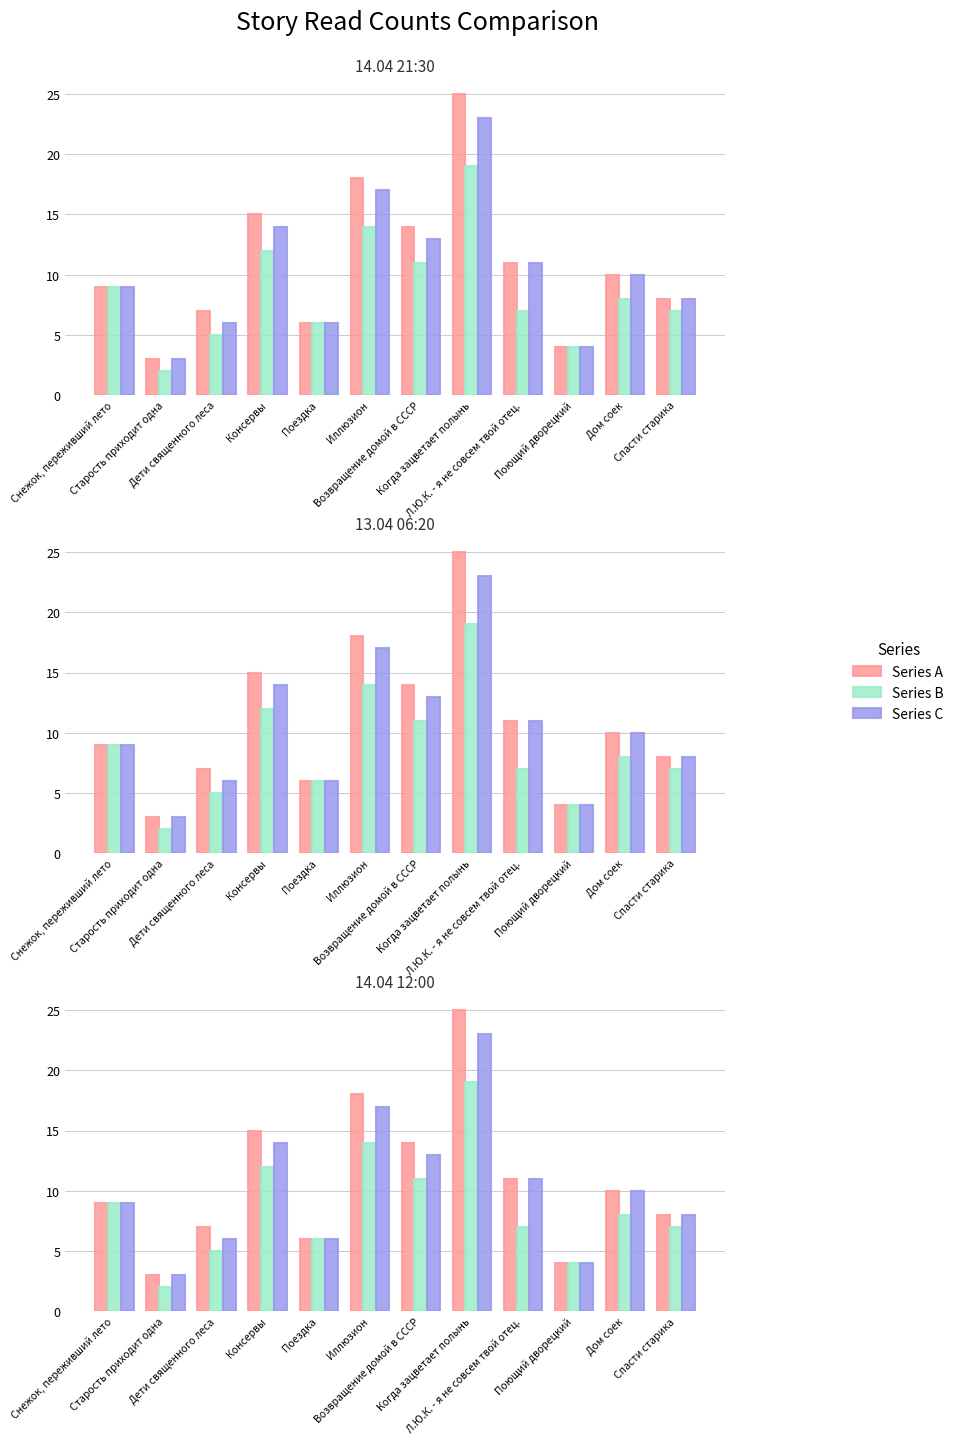

What are all the series names shown in the legend?

Series A, Series B, Series C